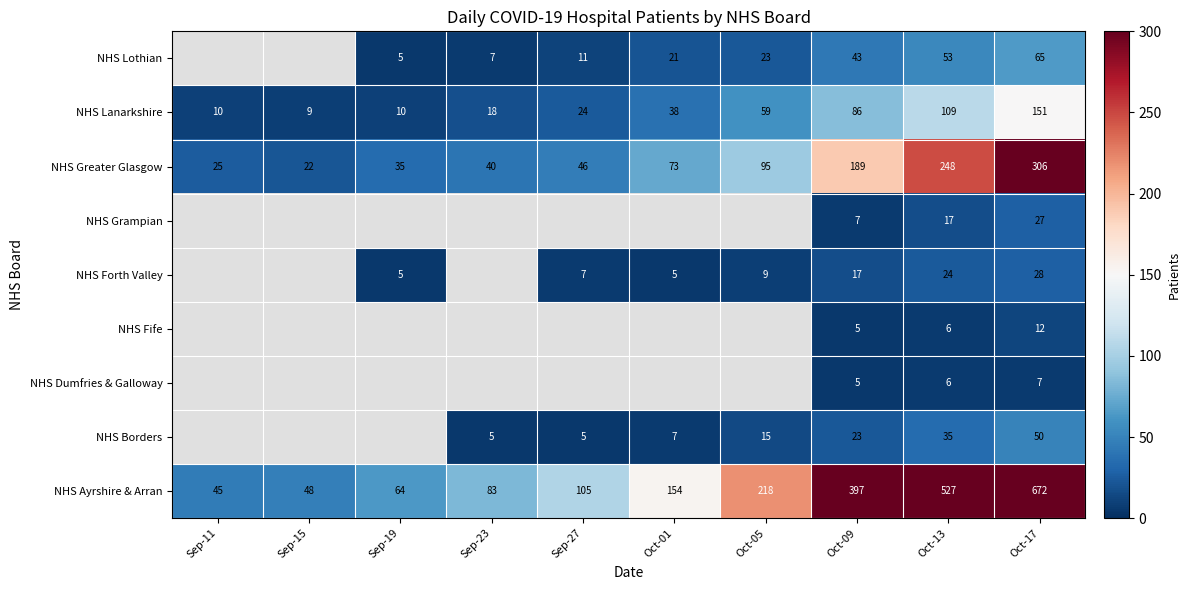

Where is NHS Ayrshire & Arran nearest to the value 358?

Oct-09